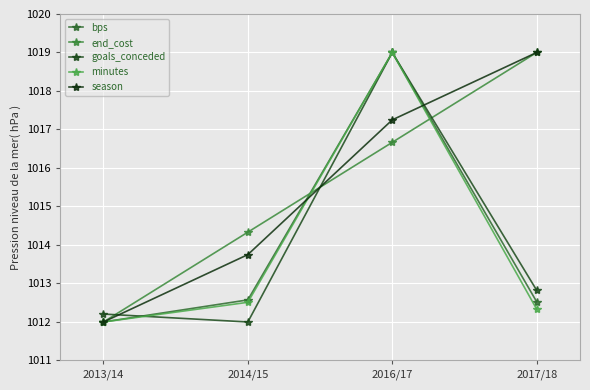

Which series has the largest total across all categories?

end_cost